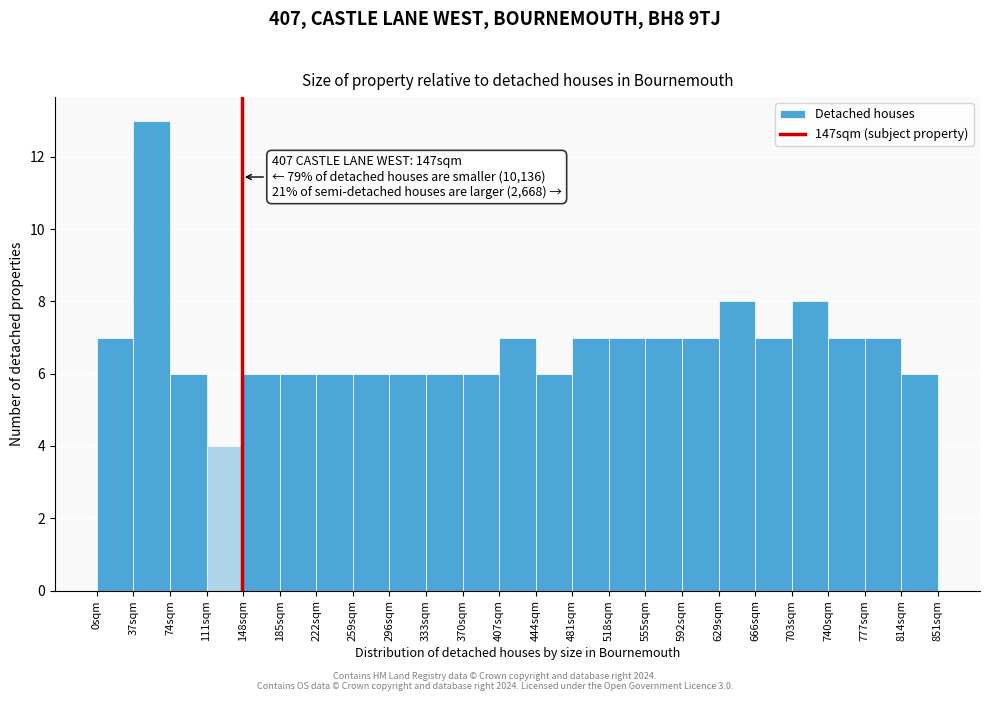

Which range on the x-axis has the tallest bar?

37 to 74